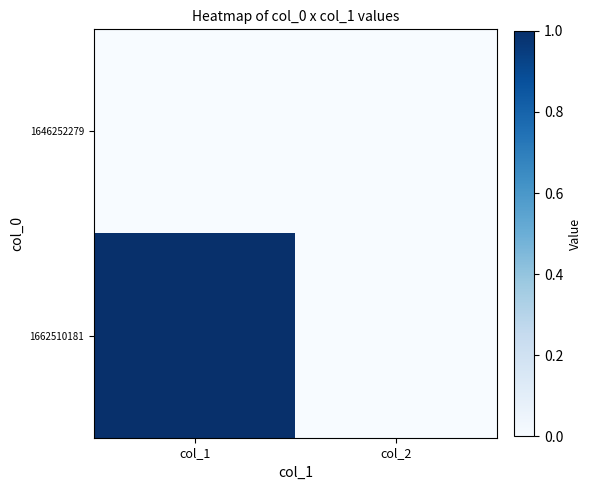

Which series has the widest spread of values?

1662510181